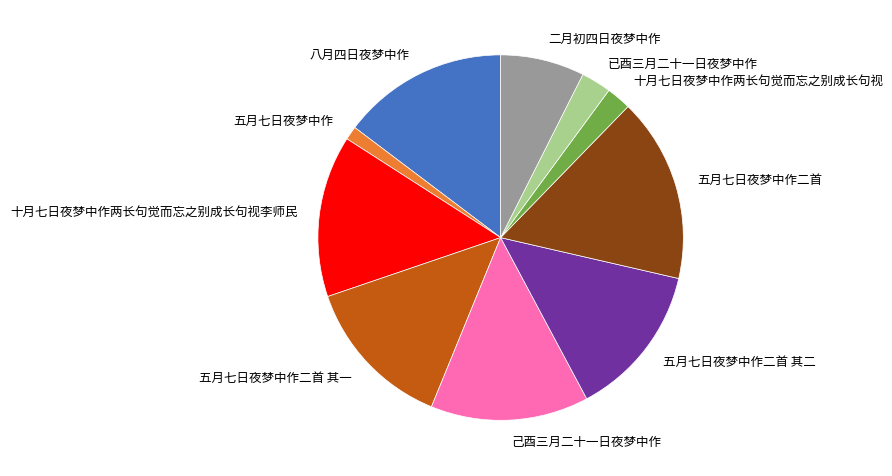

Which category has the smallest portion of the pie?

五月七日夜梦中作